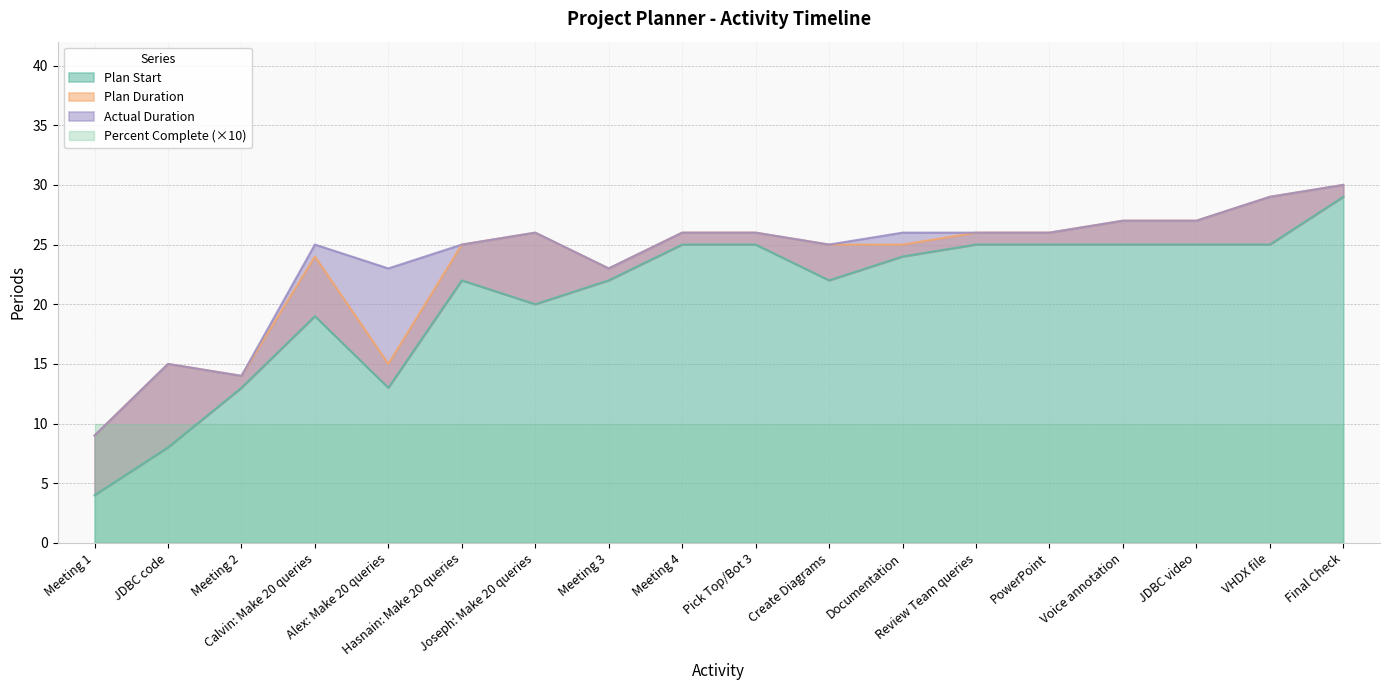

What is the difference between the Plan Start values at Create Diagrams and Documentation?

2